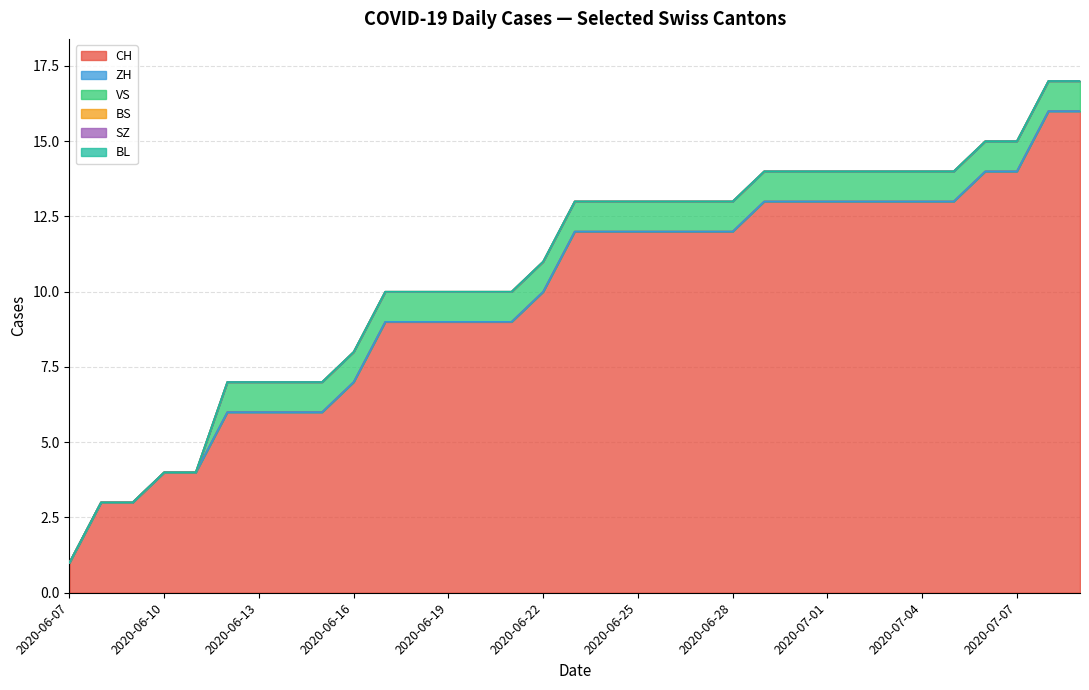

True or false: BS and VS cross at least once.

False